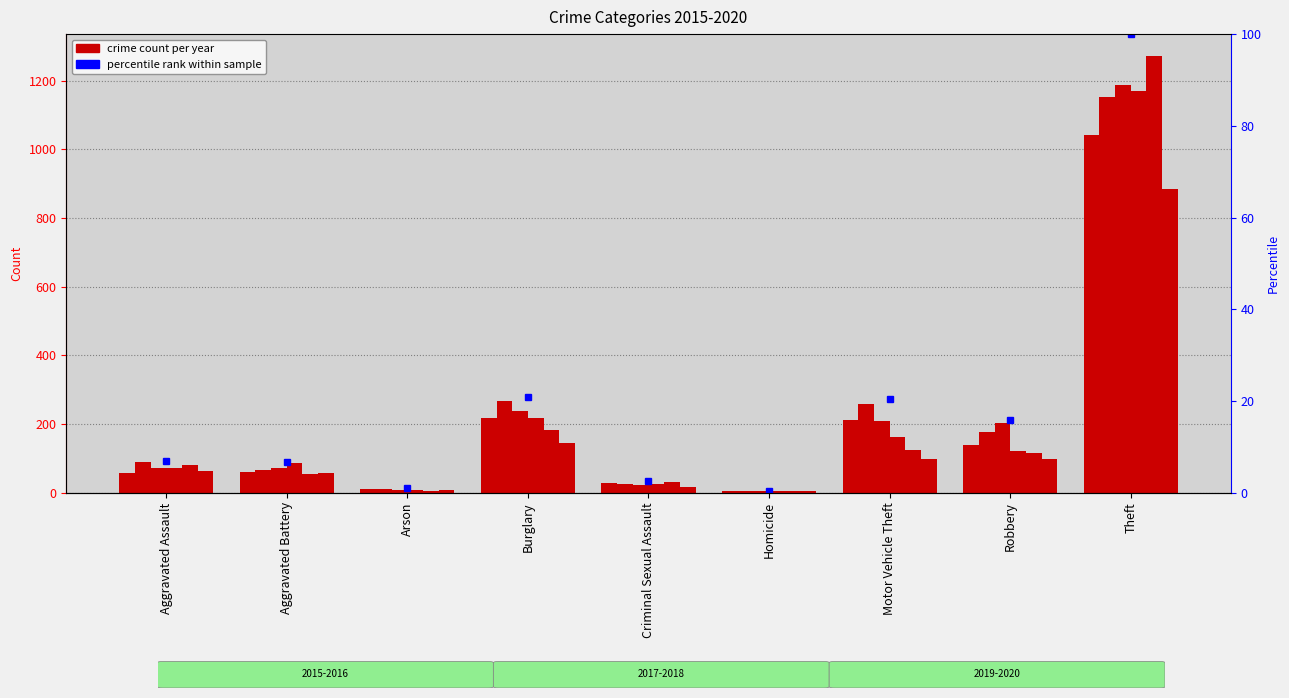

Reading right to left, extract all data points from this chart.

2015: Theft=1041	Robbery=139	Motor Vehicle Theft=212	Homicide=5	Criminal Sexual Assault=29	Burglary=216	Arson=10	Aggravated Battery=60	Aggravated Assault=56
2016: Theft=1151	Robbery=178	Motor Vehicle Theft=259	Homicide=4	Criminal Sexual Assault=26	Burglary=266	Arson=12	Aggravated Battery=66	Aggravated Assault=88
2017: Theft=1188	Robbery=202	Motor Vehicle Theft=208	Homicide=4	Criminal Sexual Assault=22	Burglary=237	Arson=7	Aggravated Battery=71	Aggravated Assault=72
2018: Theft=1170	Robbery=121	Motor Vehicle Theft=163	Homicide=4	Criminal Sexual Assault=24	Burglary=218	Arson=7	Aggravated Battery=86	Aggravated Assault=72
2019: Theft=1272	Robbery=116	Motor Vehicle Theft=123	Homicide=4	Criminal Sexual Assault=31	Burglary=182	Arson=5	Aggravated Battery=53	Aggravated Assault=80
2020: Theft=884	Robbery=97	Motor Vehicle Theft=99	Homicide=5	Criminal Sexual Assault=16	Burglary=146	Arson=7	Aggravated Battery=57	Aggravated Assault=62